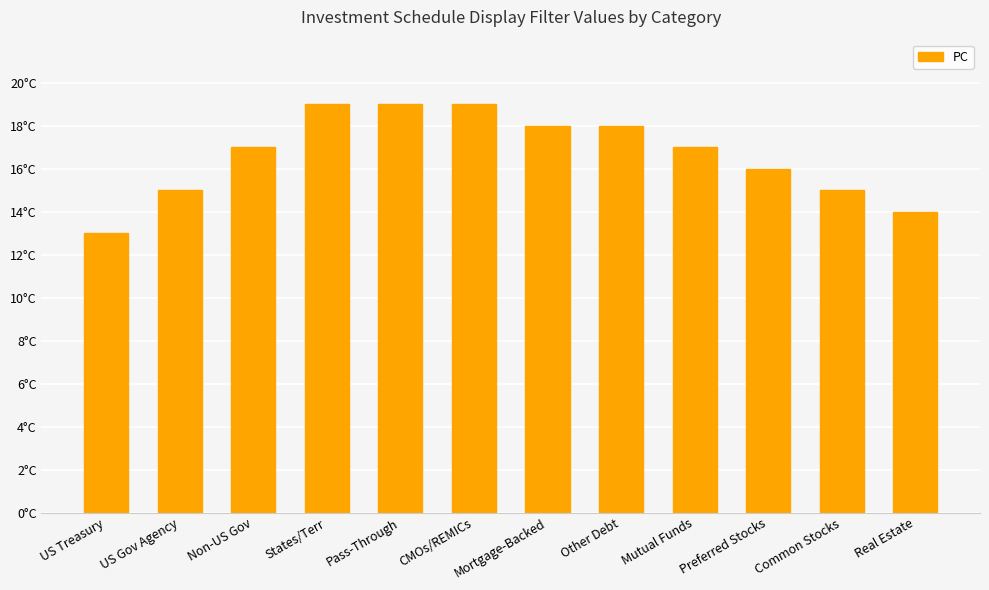

How many values are below 17?

5